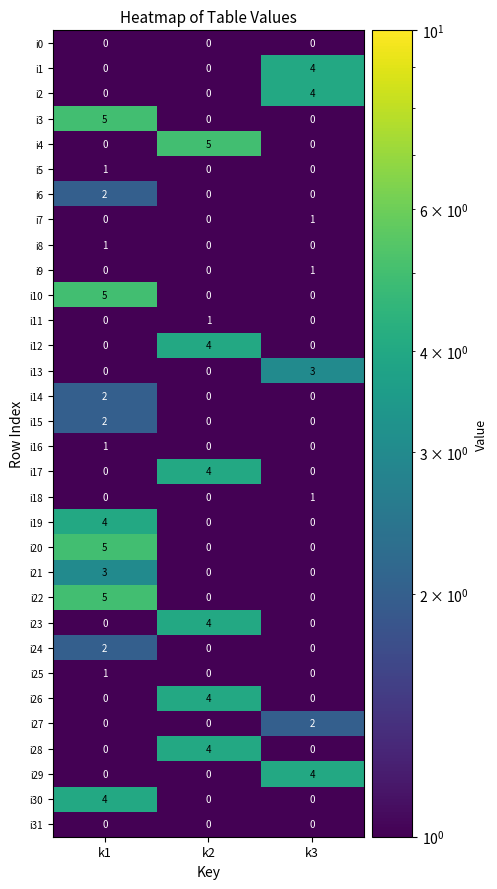

The value of i1 at k3 is 4. True or false?

True